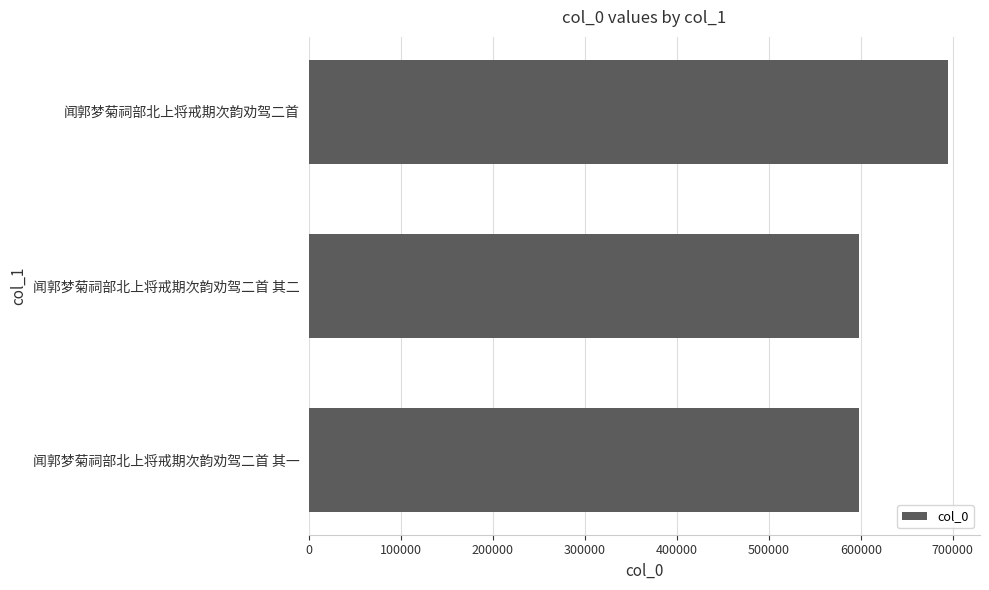

What is the change in value from 闻郭梦菊祠部北上将戒期次韵劝驾二首 其一 to 闻郭梦菊祠部北上将戒期次韵劝驾二首?

+96426